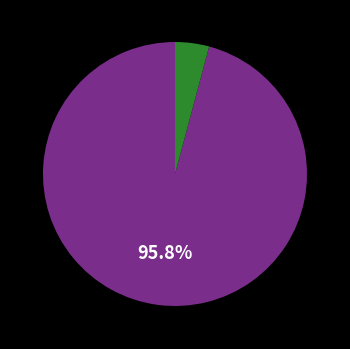

To the nearest percent, what is the average slice percentage?

50%